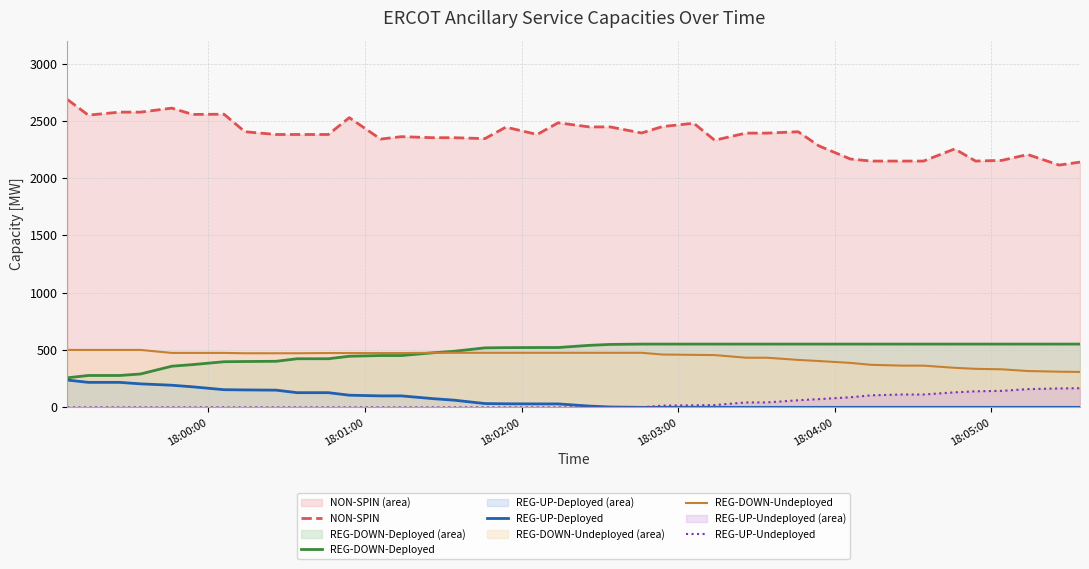

What is the lowest value of the REG-DOWN-Deployed series?

258